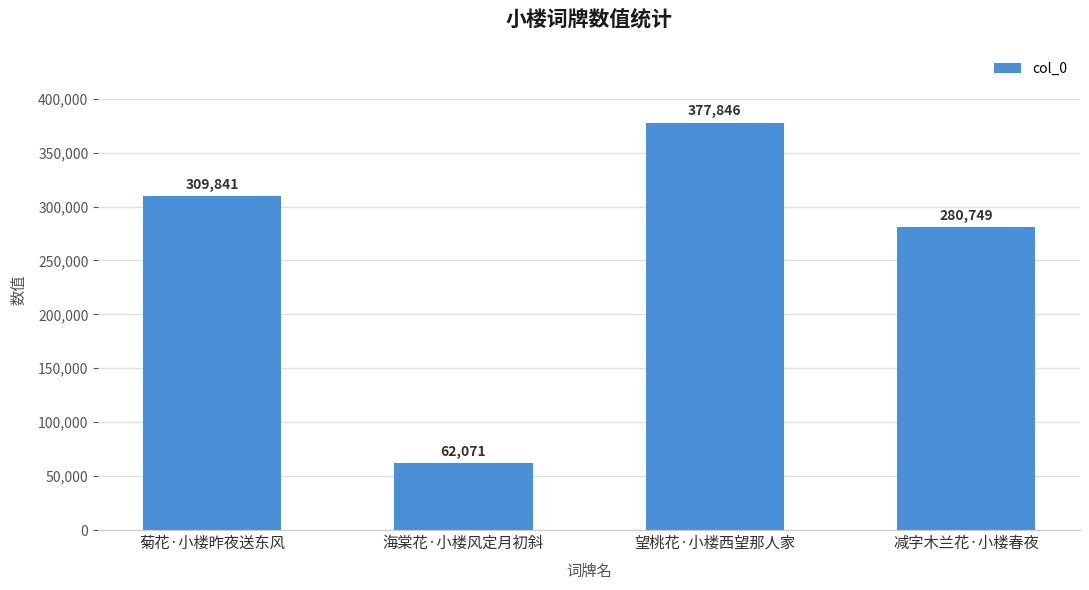

What is the sum of all values?

1030507